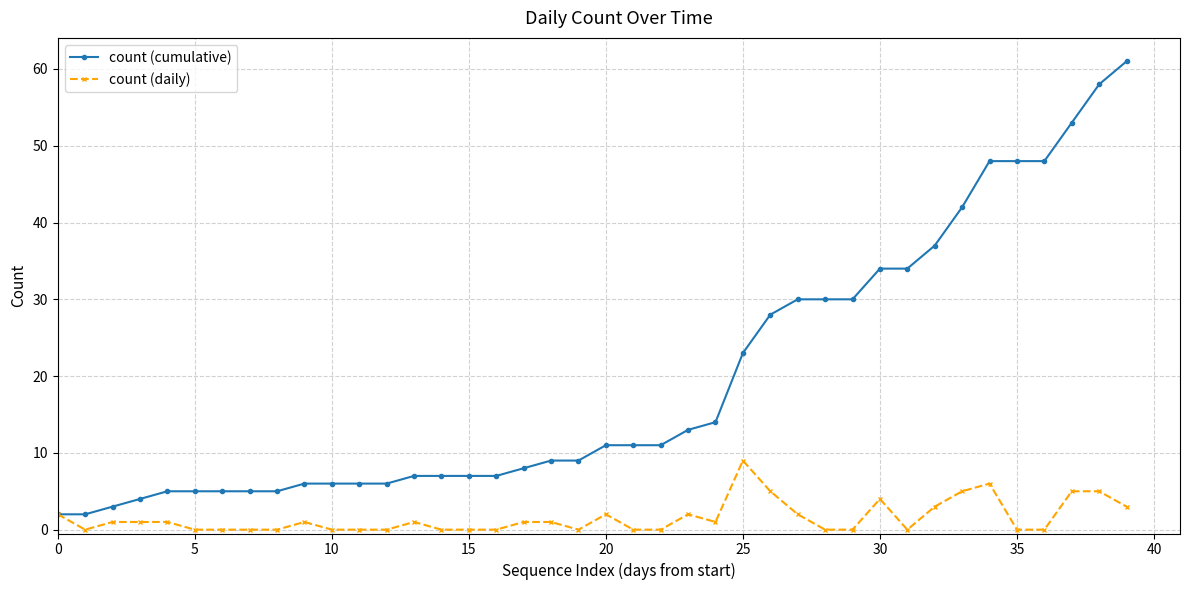

Does the chart display data point markers on the line(s)?

Yes